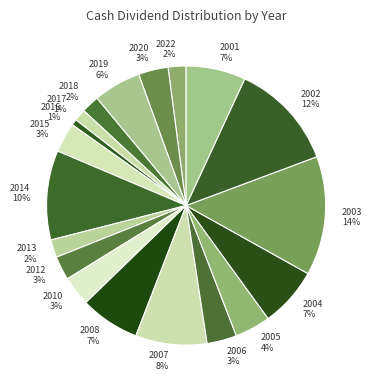

To the nearest percent, what is the difference between the largest and smallest slice percentages?

13%